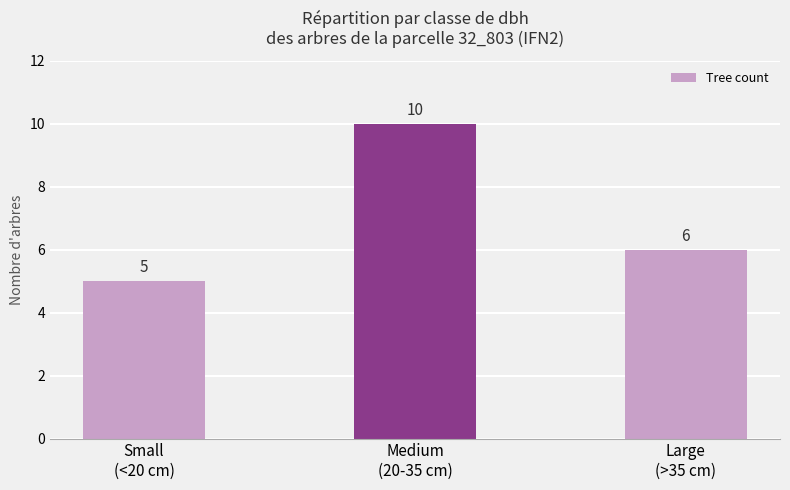

Reading left to right, list all the values displayed in this chart.

5	10	6